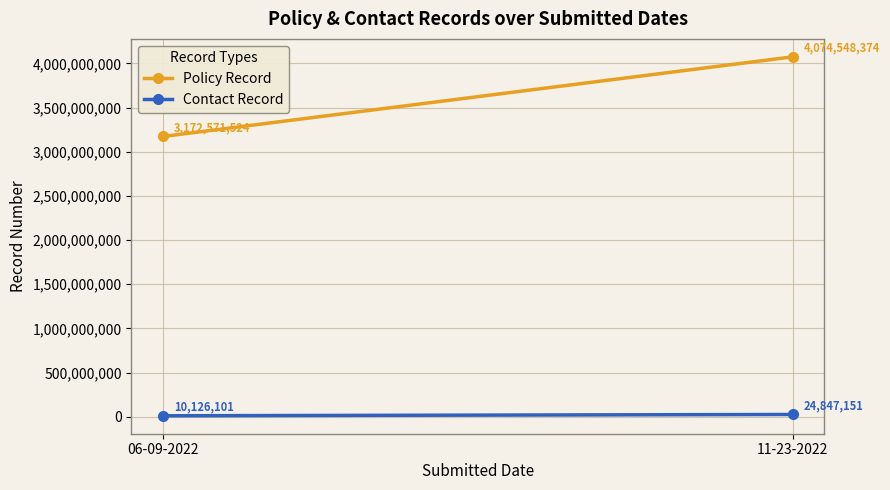

What is the label of the 2nd point from the left?

11-23-2022